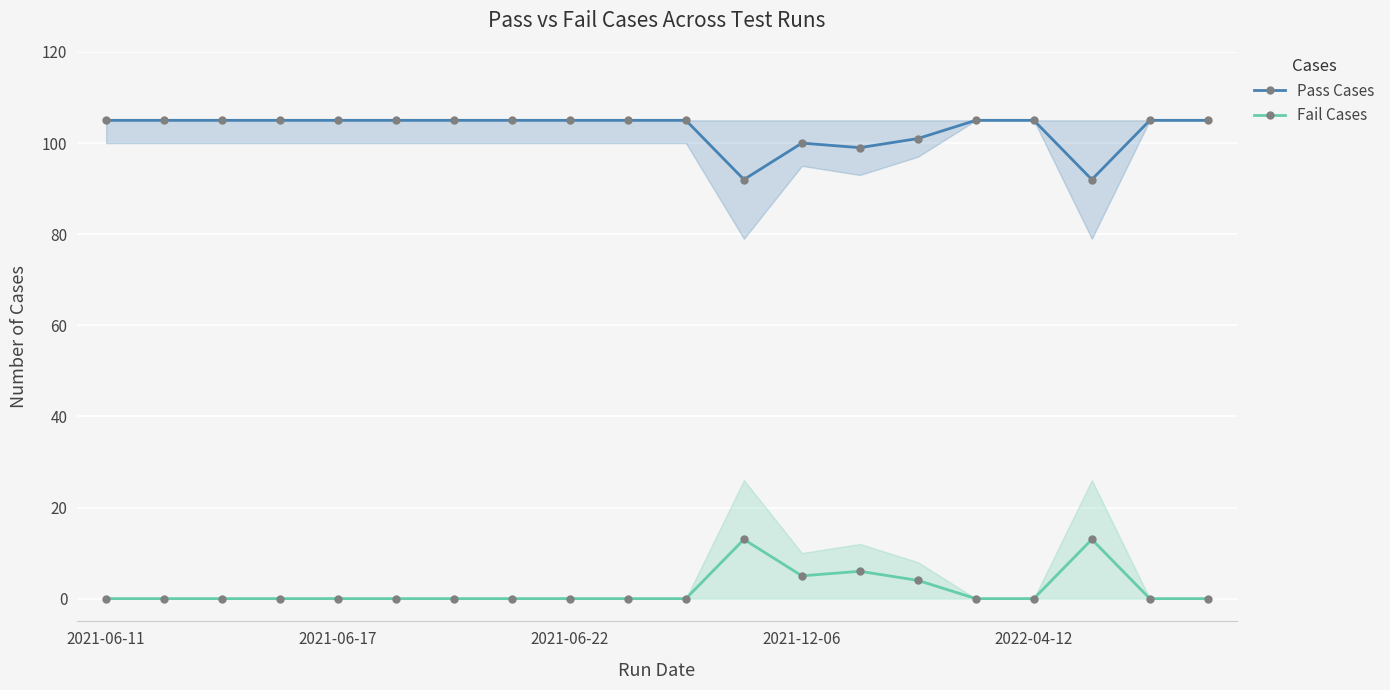

The value of Fail Cases at 19 is 0. True or false?

True